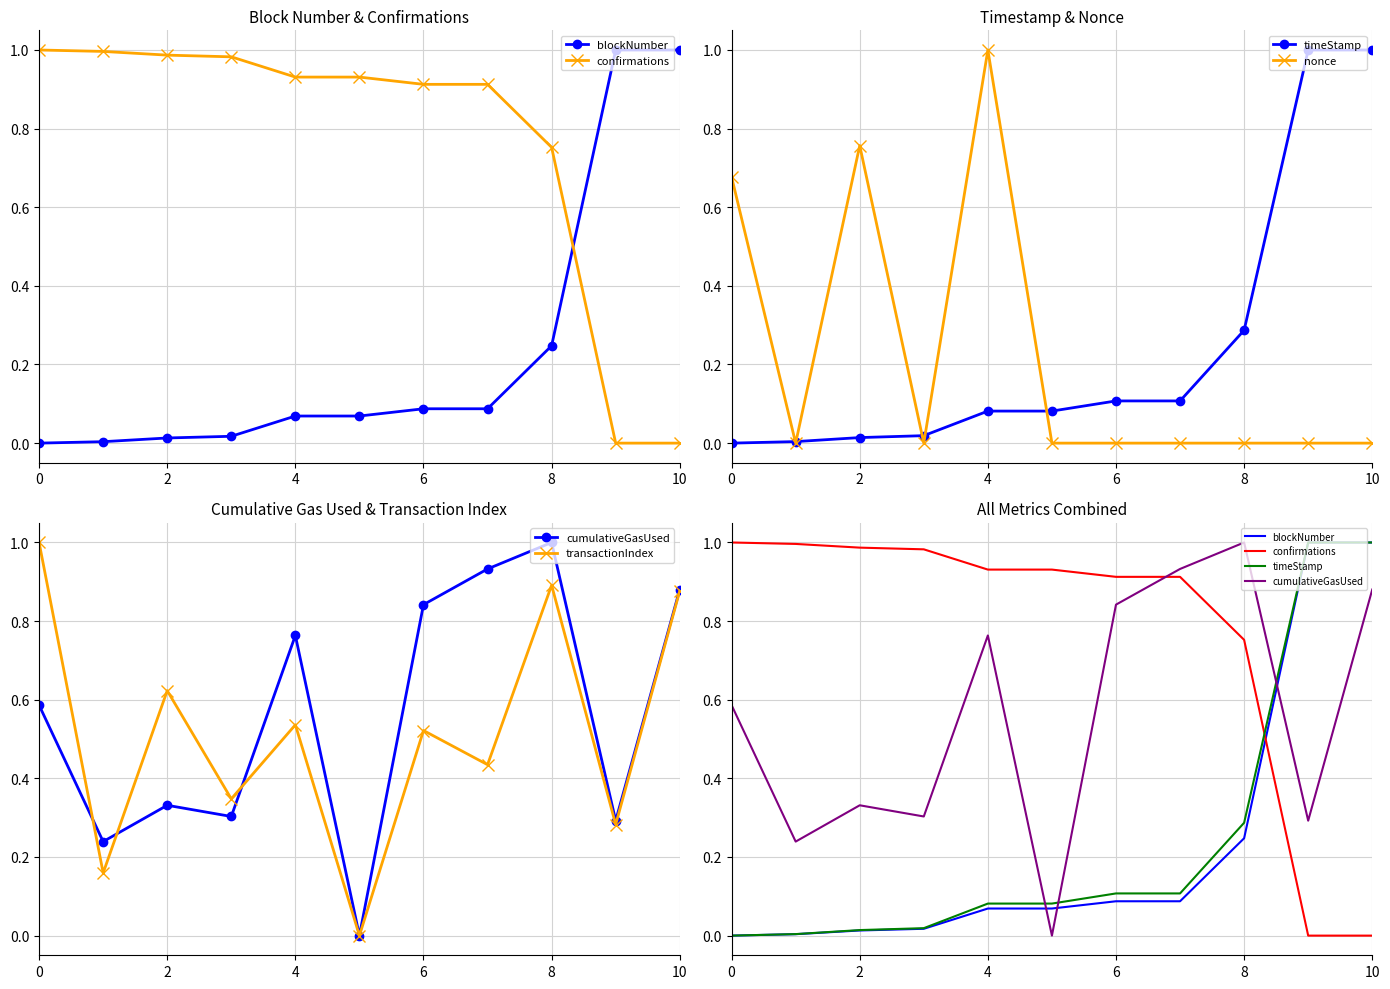

How many times do confirmations and blockNumber cross each other?

1